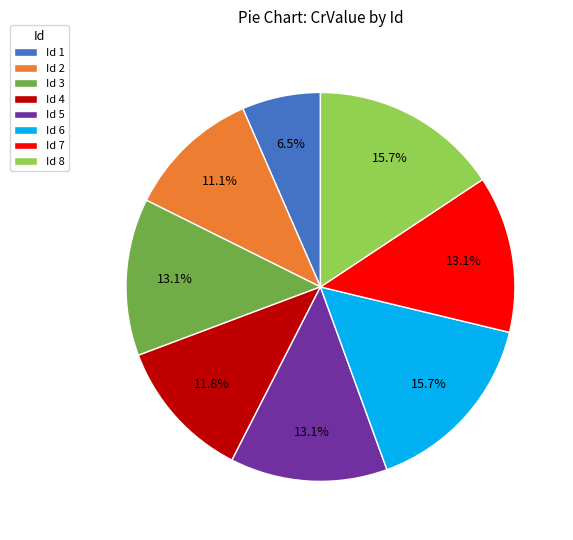

To the nearest percent, what is the average slice percentage?

12%